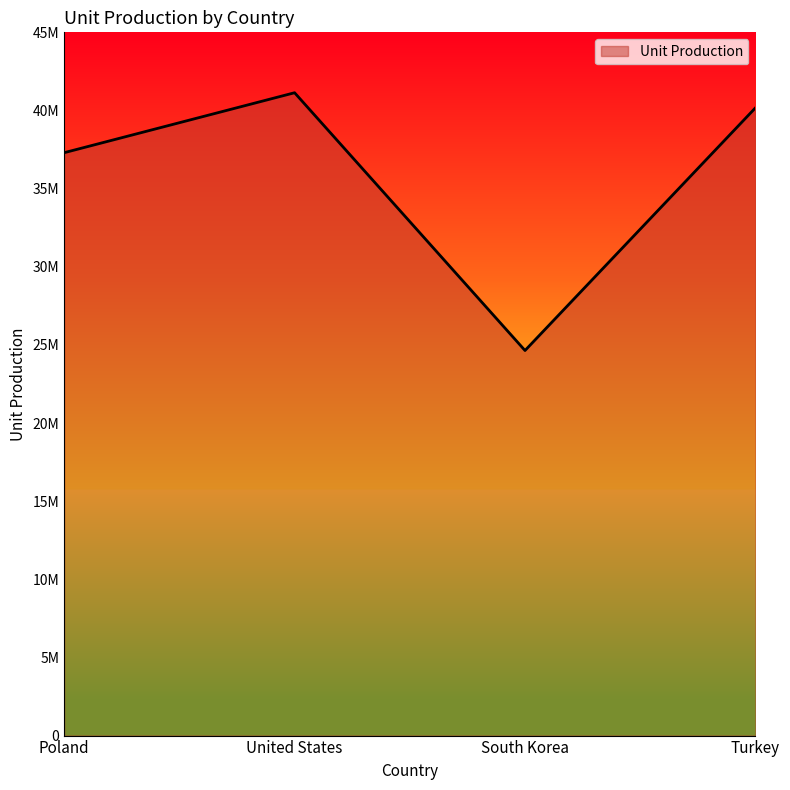

Where does the data first go above 40168561?

United States